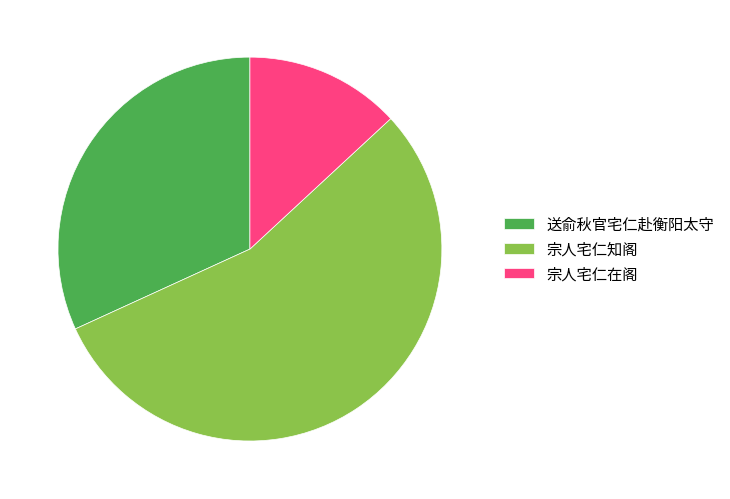

How many slices are in this pie chart?

3